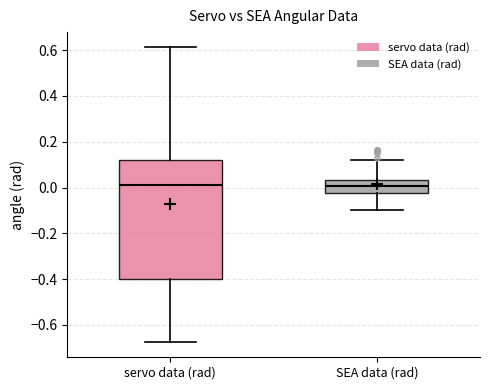

Reading left to right, transcribe this box plot: for each box, give where its median line is, the range the box spans, and where its two whiskers end, as read against the y-axis. The values are not printed on the chart, so give them approximately, as read against the axis.

servo data (rad): median 0.02, box -0.40 to 0.12, whiskers -0.68 to 0.62
SEA data (rad): median 0.00, box -0.02 to 0.04, whiskers -0.10 to 0.12